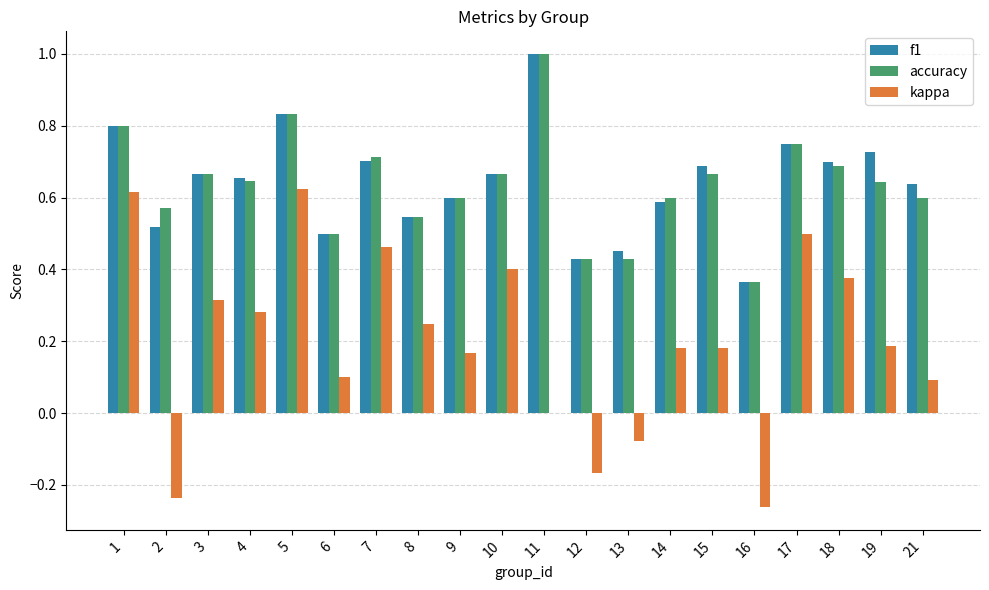

At which label does accuracy reach its peak?

11